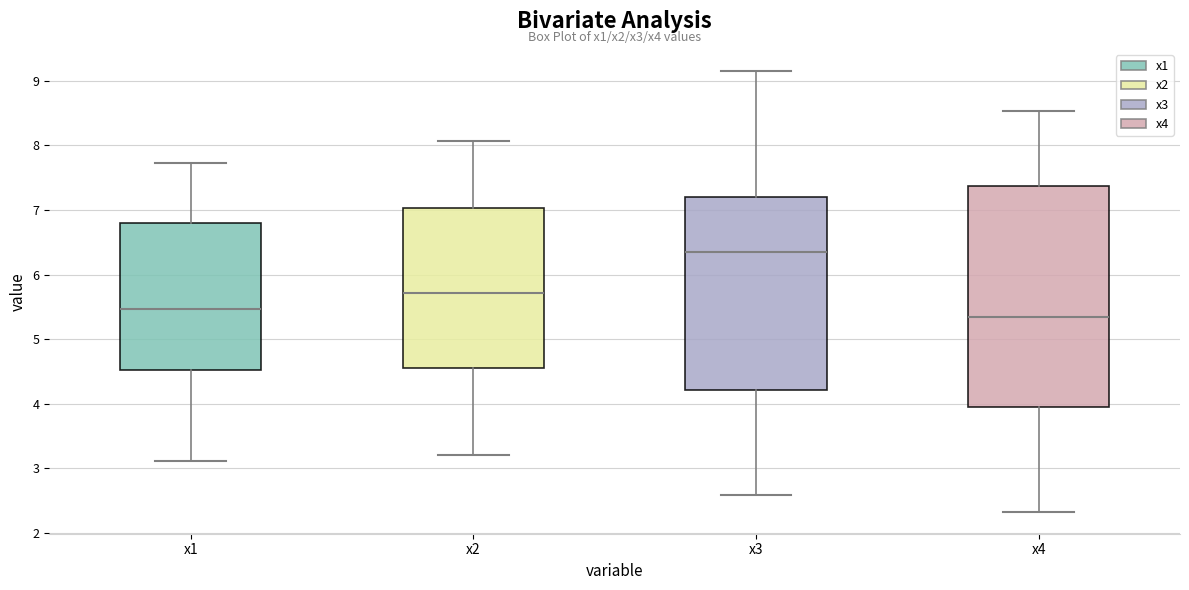

Reading left to right, transcribe this box plot: for each box, give where its median line is, the range the box spans, and where its two whiskers end, as read against the y-axis. The values are not printed on the chart, so give them approximately, as read against the axis.

x1: median 5.5, box 4.5 to 6.8, whiskers 3.1 to 7.7
x2: median 5.7, box 4.6 to 7.0, whiskers 3.2 to 8.1
x3: median 6.3, box 4.2 to 7.2, whiskers 2.6 to 9.2
x4: median 5.3, box 4.0 to 7.4, whiskers 2.3 to 8.5